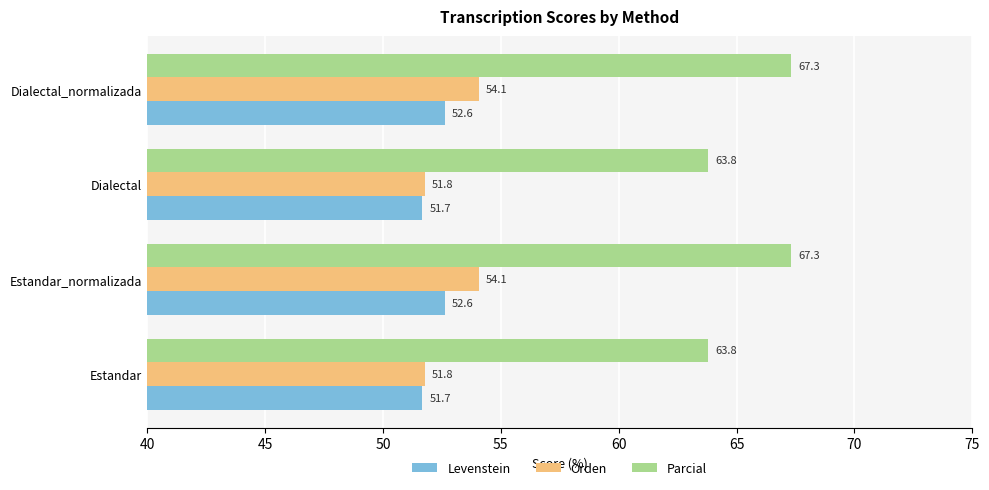

At Estandar_normalizada, list the series in order from largest to smallest.

Parcial, Orden, Levenstein